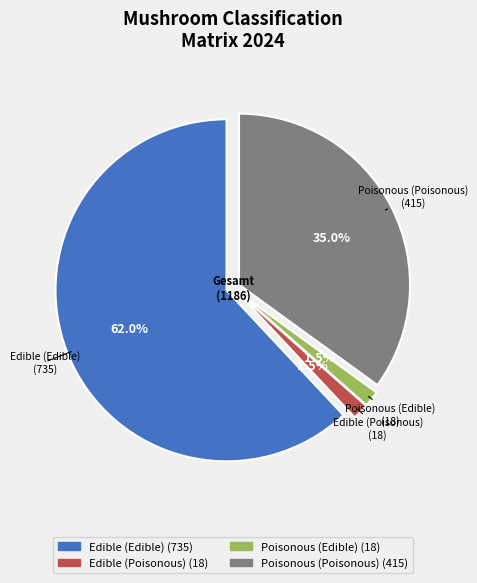

To the nearest percent, what is the difference between the largest and smallest slice percentages?

60%